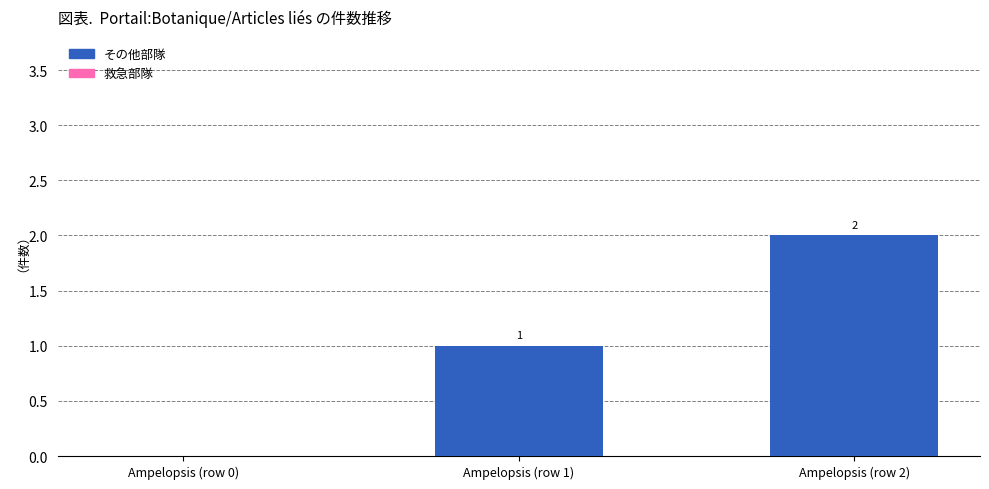

Is it true that the value at Ampelopsis (row 2) is 1?

False